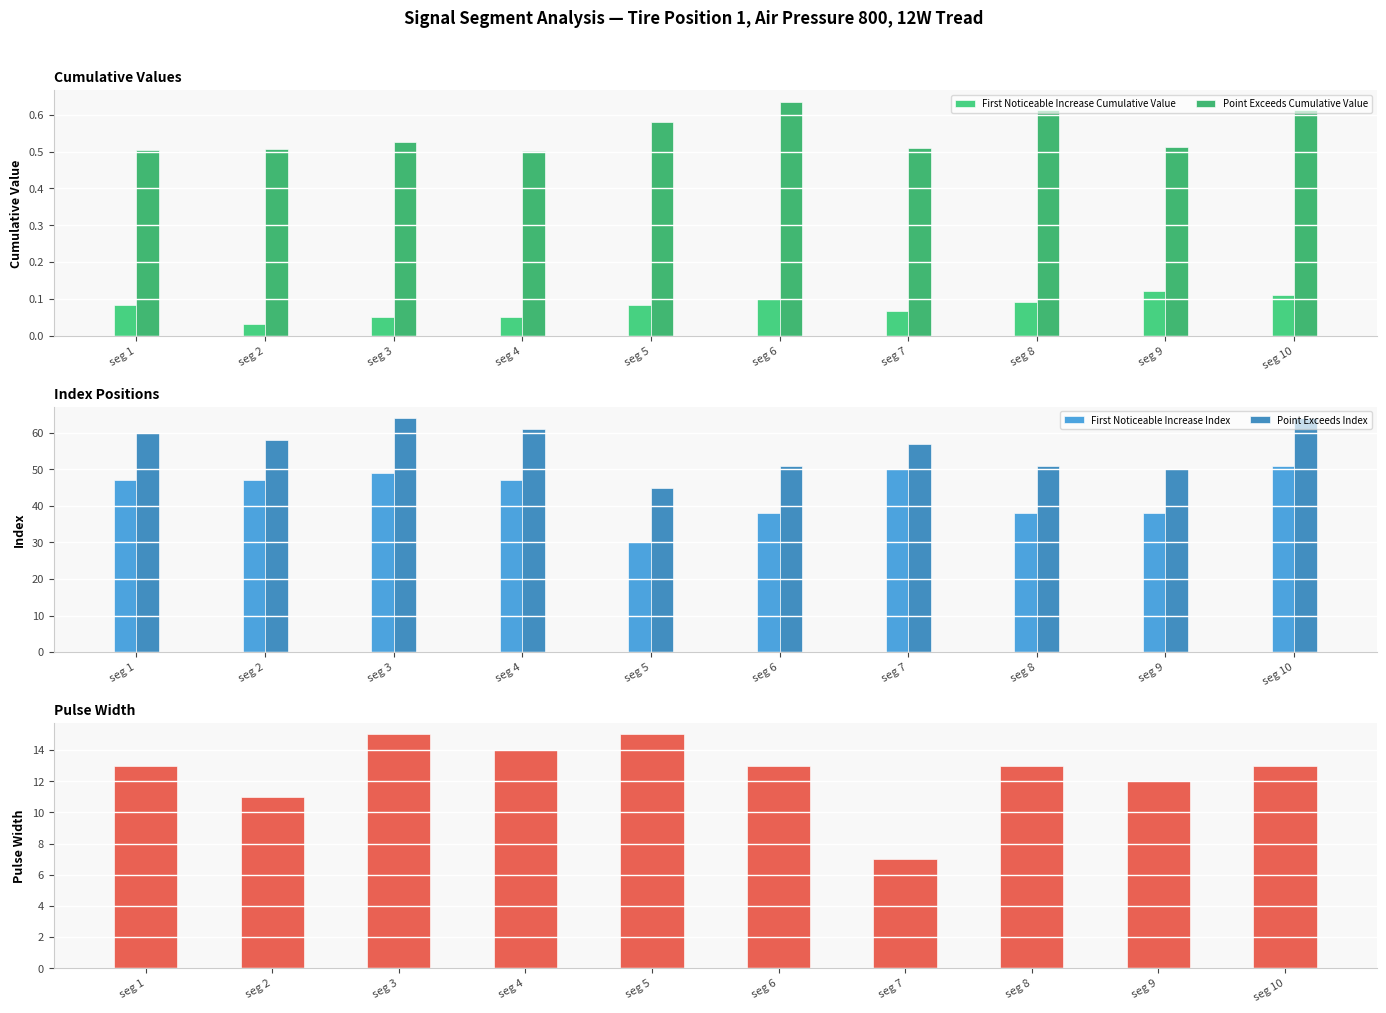

What is the difference between the maximum and second lowest values in the Pulse Width series?

4.0